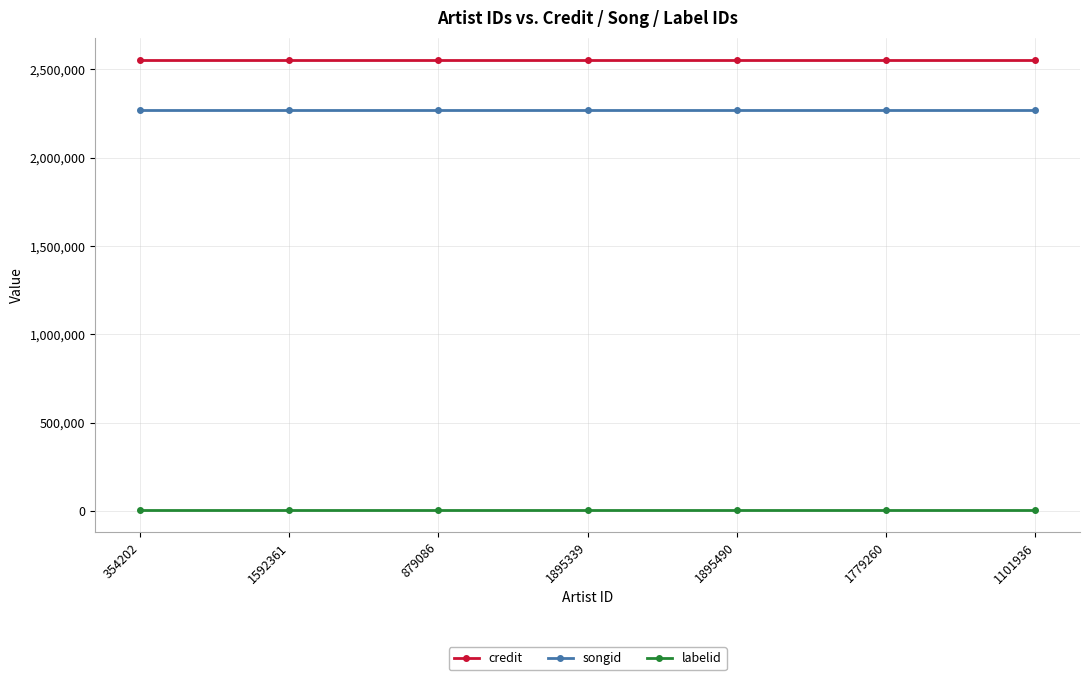

How many lines are shown in the chart?

3